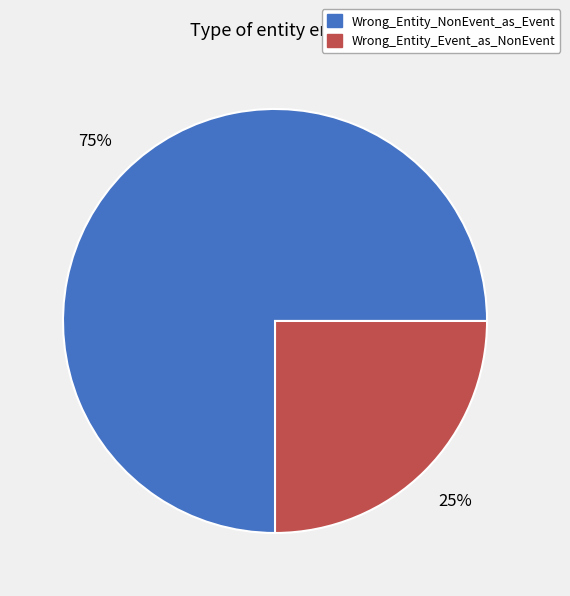

To the nearest percent, what is the combined percentage of Wrong_Entity_Event_as_NonEvent and Wrong_Entity_NonEvent_as_Event?

100%